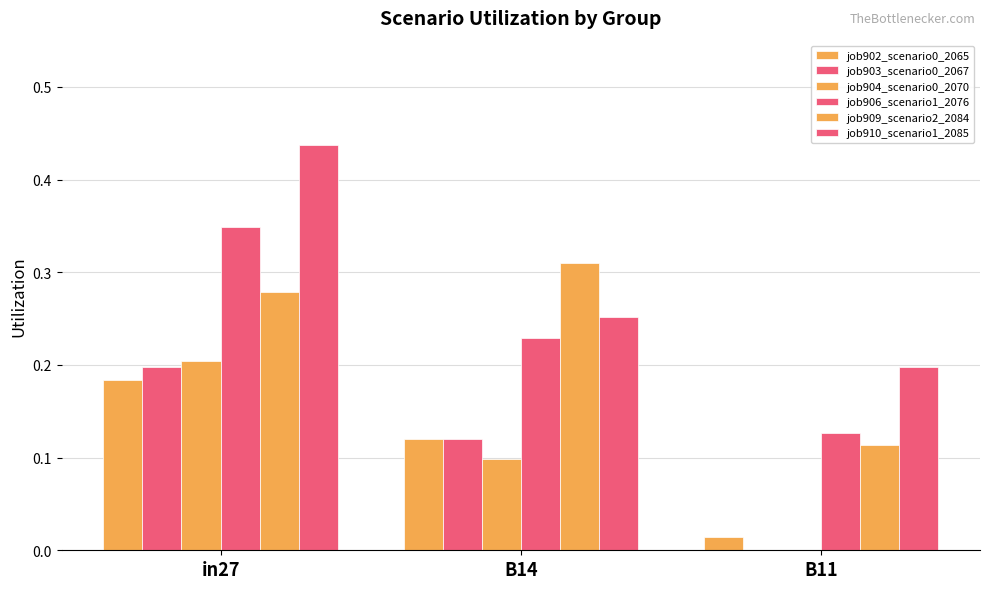

How many distinct data groups are displayed?

6